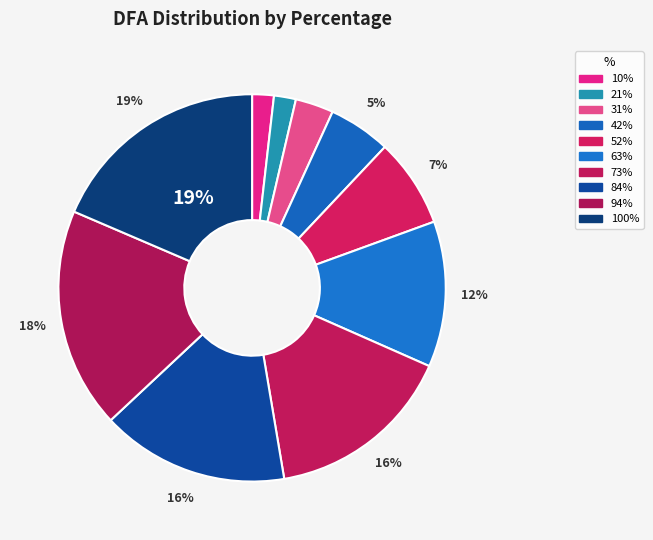

True or false: 100% accounts for 19% of the total.

True